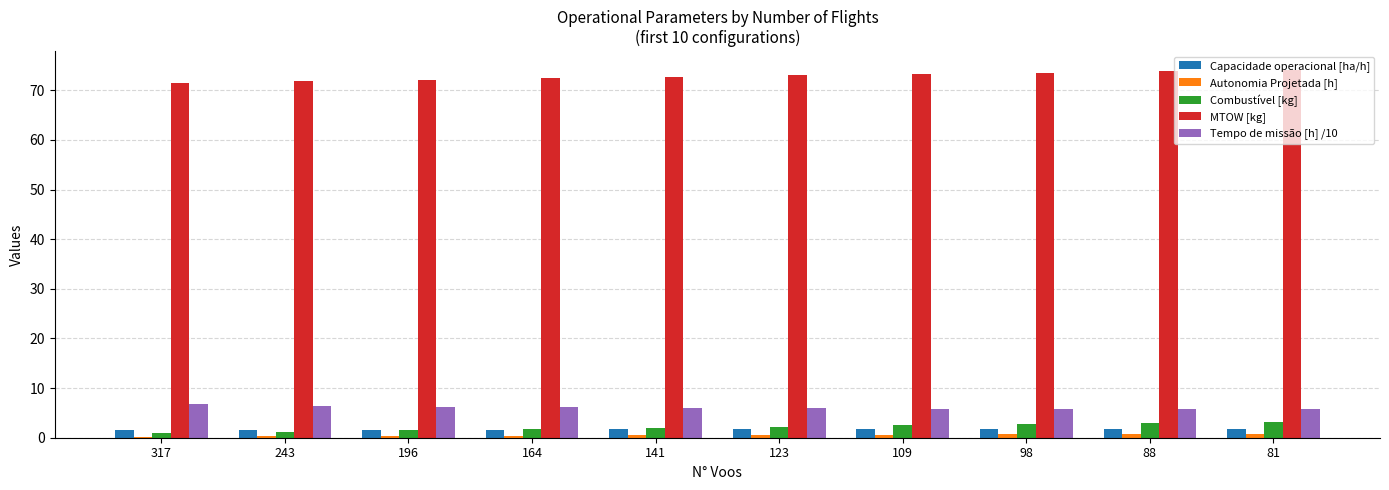

Are the bars grouped side by side (vs. stacked)?

Yes